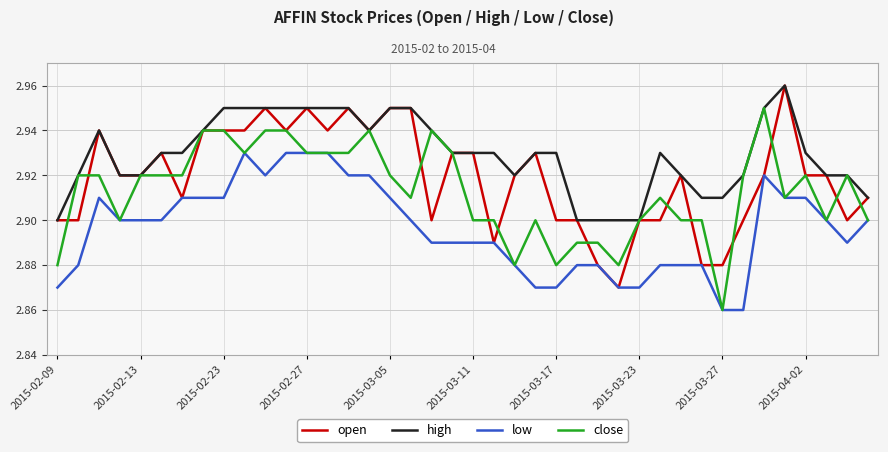

True or false: low and high intersect in this chart.

False